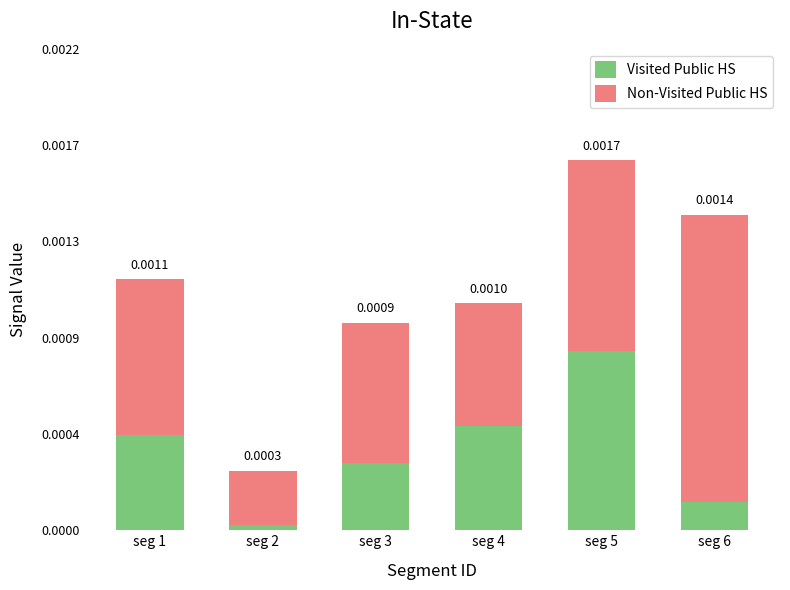

The Non-Visited Public HS series shows 0.0 at seg 2. True or false?

False